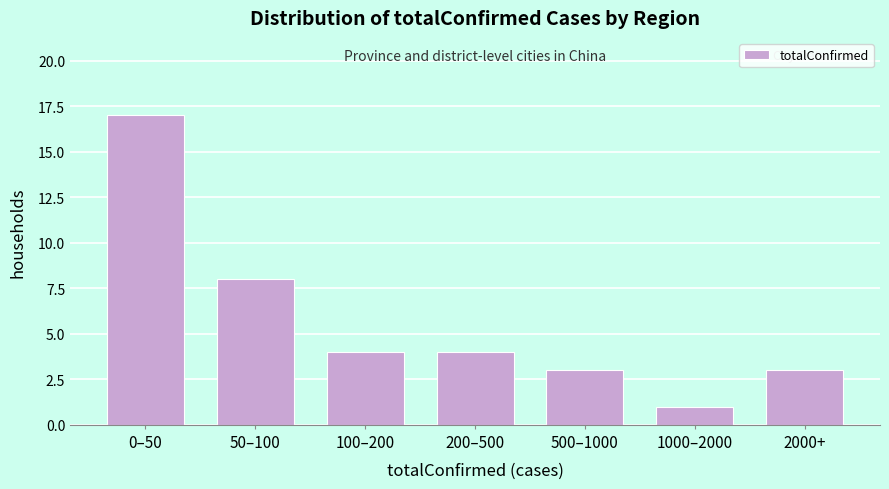

Reading right to left, transcribe all the data shown in this chart.

2000+=3	1000–2000=1	500–1000=3	200–500=4	100–200=4	50–100=8	0–50=17